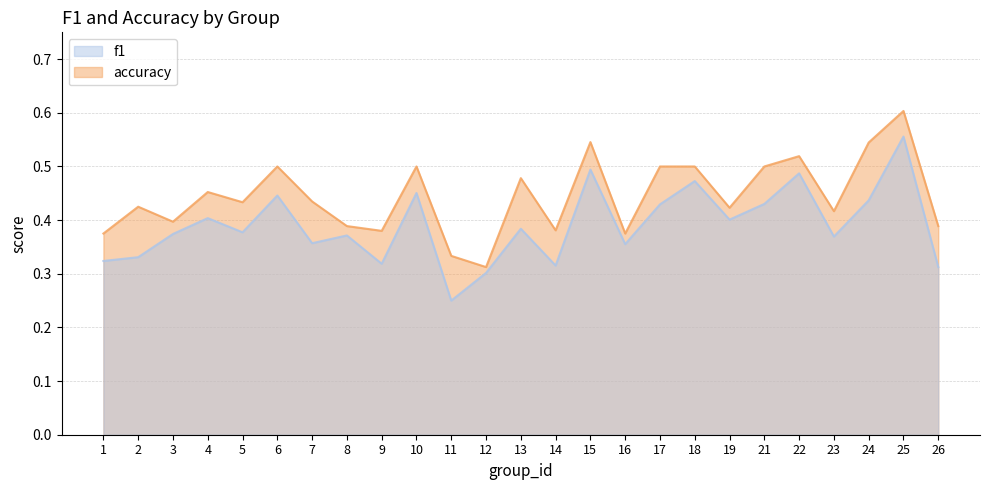

List the series in order of their overall mean, highest first.

accuracy, f1